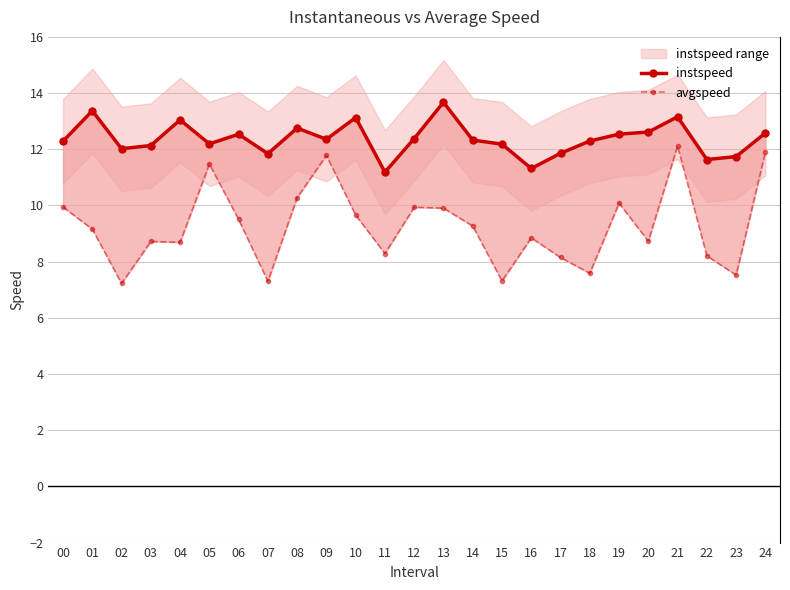

Is it true that instspeed equals 7.3 at 09?

False